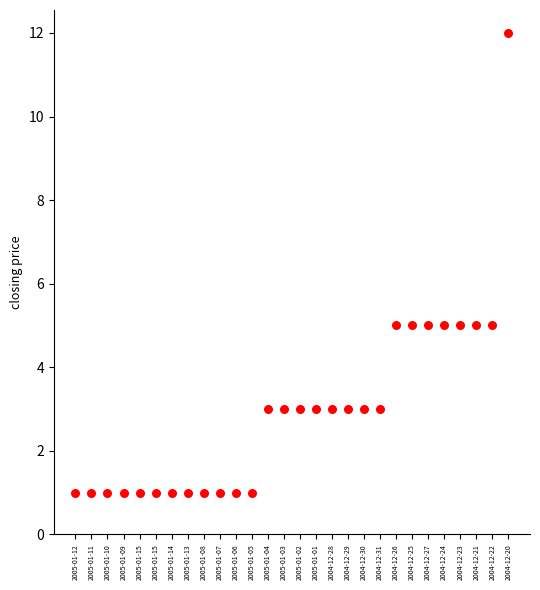

What is the range of Y values (max minus min)?

11